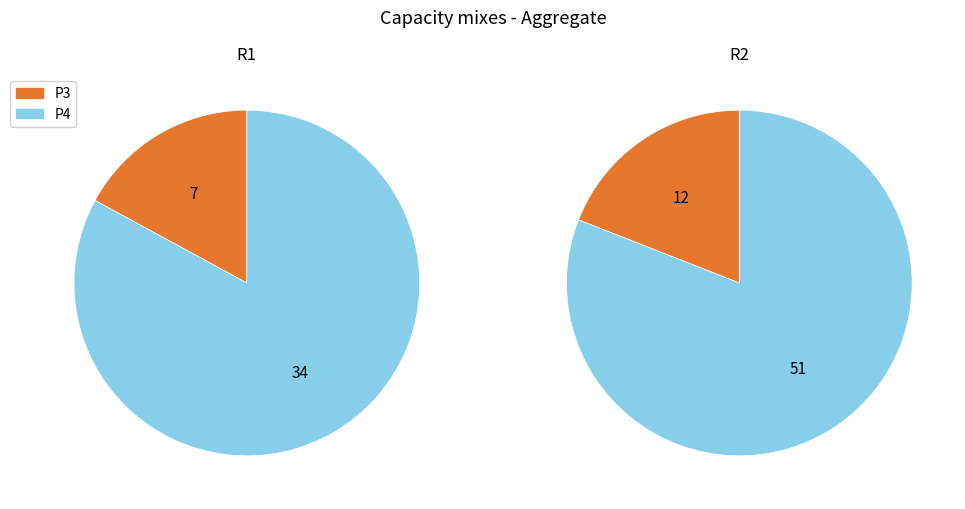

Do P3 and P4 together represent more than half of the pie?

Yes